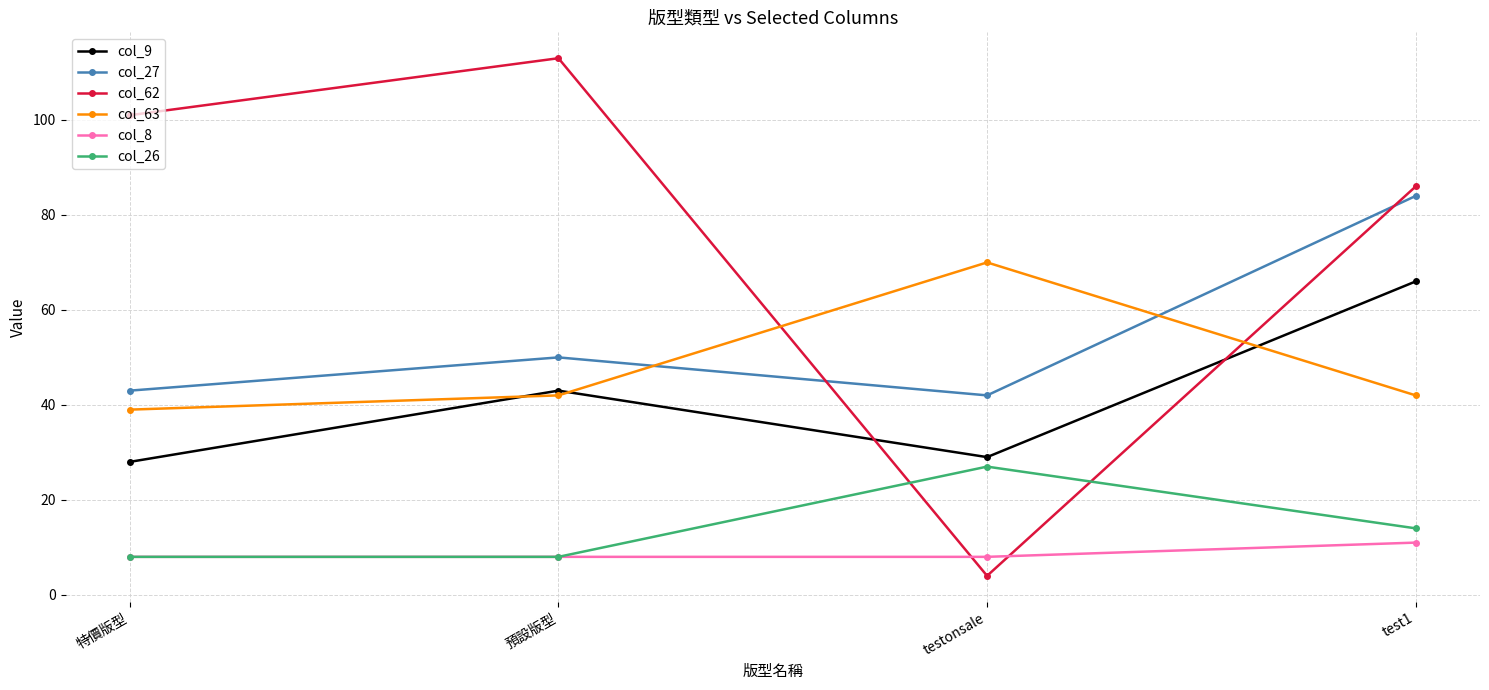

Which series has the largest total across all categories?

col_62